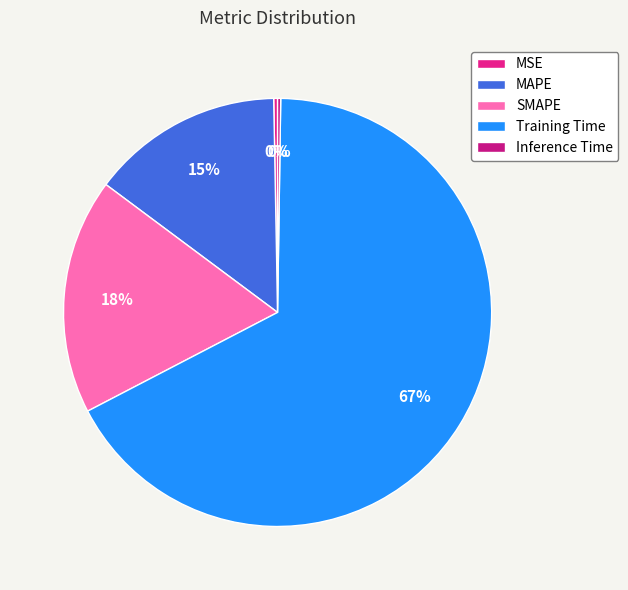

To the nearest percent, what is the average slice percentage?

20%